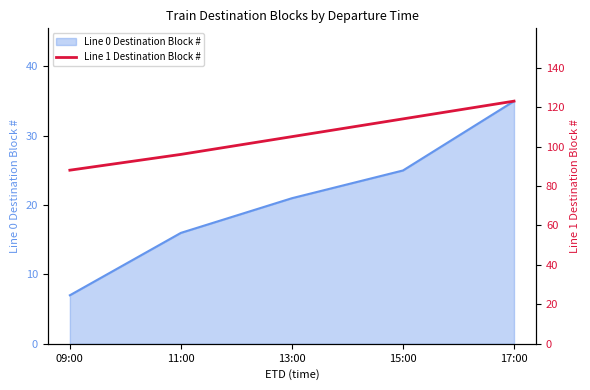

The value of Line 0 Destination Block # at 15:00 is 25. True or false?

True